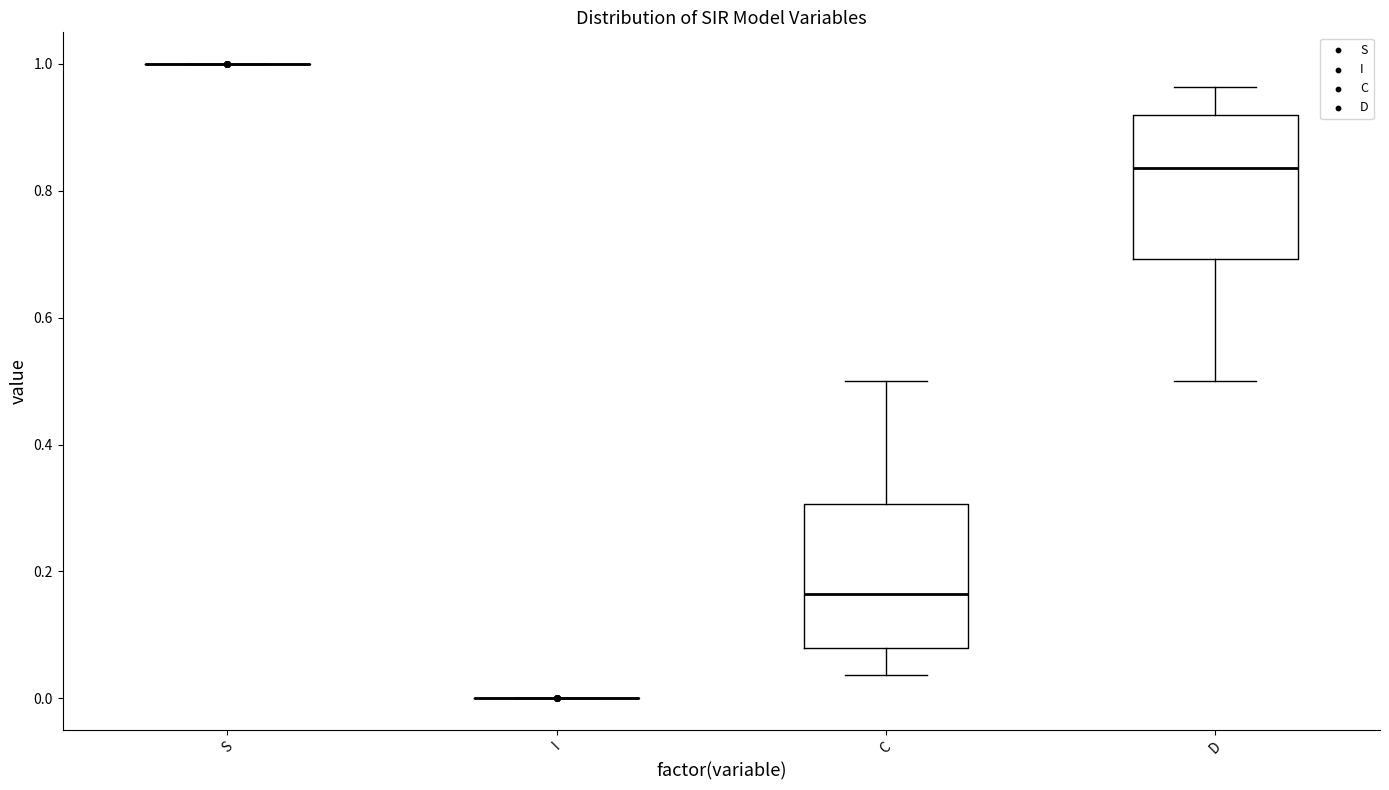

Reading left to right, read every box against the y-axis: the position of its median line, the range the box covers, and the ends of its whiskers. The values are not printed on the chart, so give them approximately, as read against the axis.

S: box collapsed to a line at 1.00, whiskers 1.00 to 1.00
I: box collapsed to a line at 0.00, whiskers 0.00 to 0.00
C: median 0.16, box 0.08 to 0.30, whiskers 0.04 to 0.50
D: median 0.84, box 0.70 to 0.92, whiskers 0.50 to 0.96